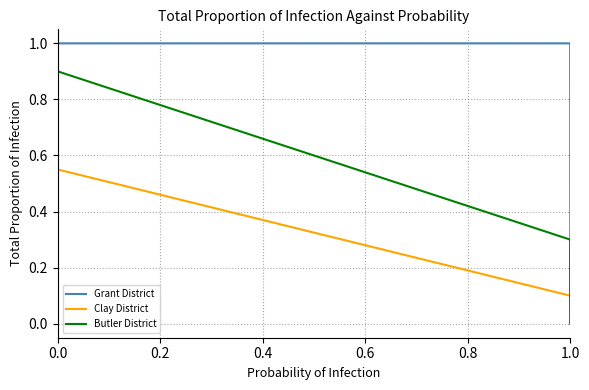

Which series has the largest total across all categories?

Grant District